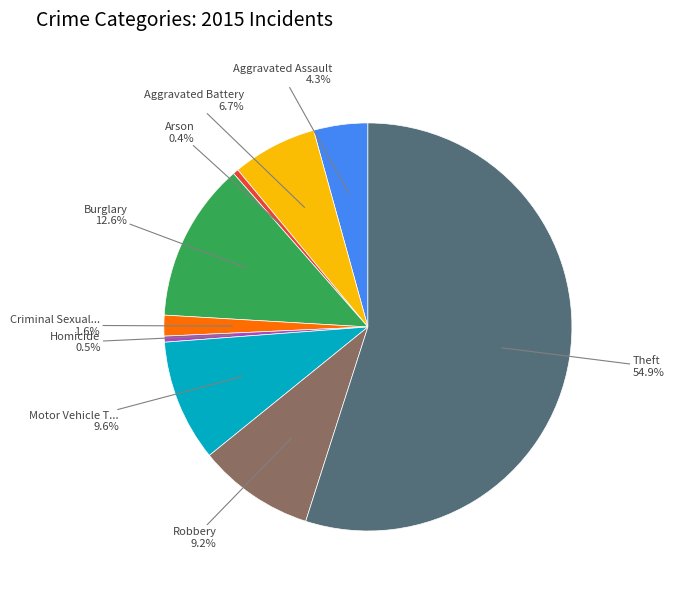

Count the number of slices in the pie.

9